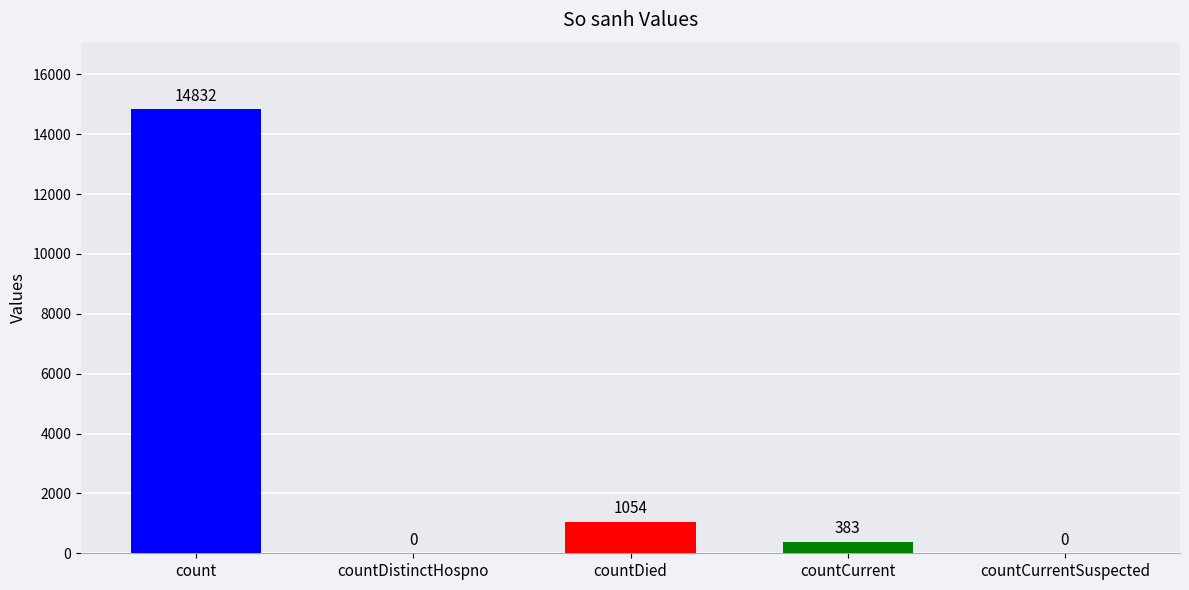

At which category does the chart reach its peak across all series?

count